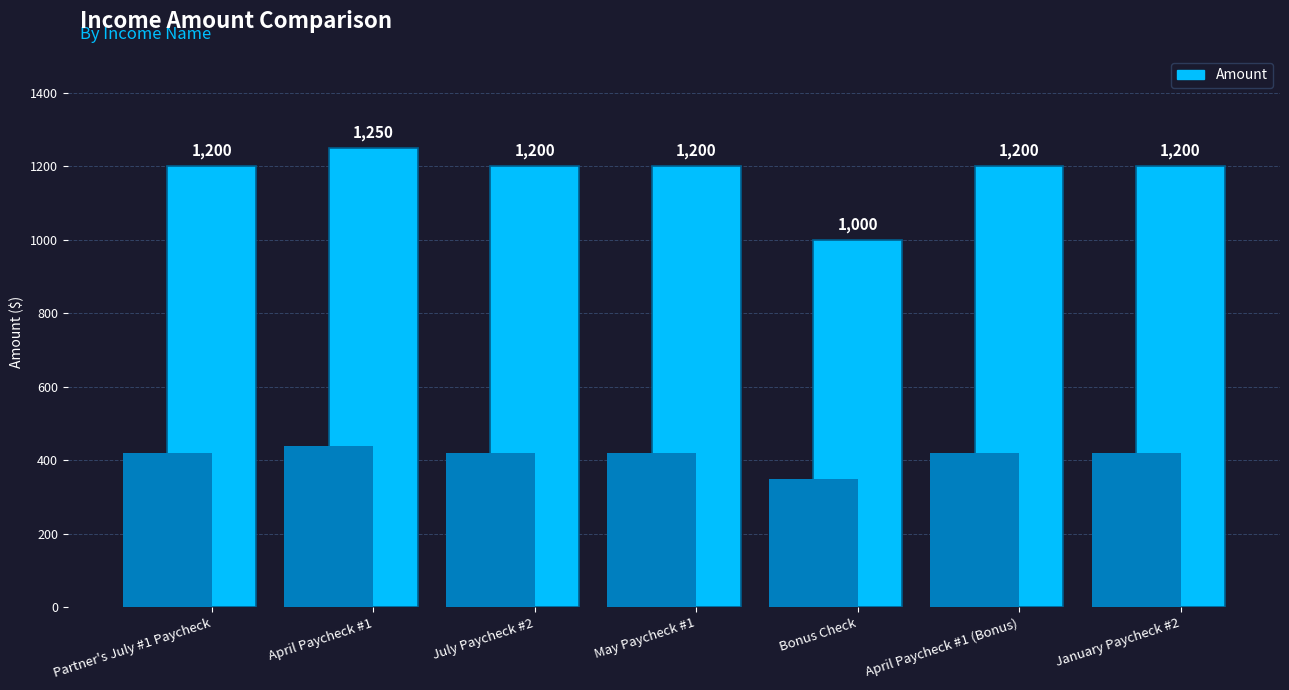

List the labels in order of value, smallest first.

Bonus Check, Partner's July #1 Paycheck, July Paycheck #2, May Paycheck #1, April Paycheck #1 (Bonus), January Paycheck #2, April Paycheck #1